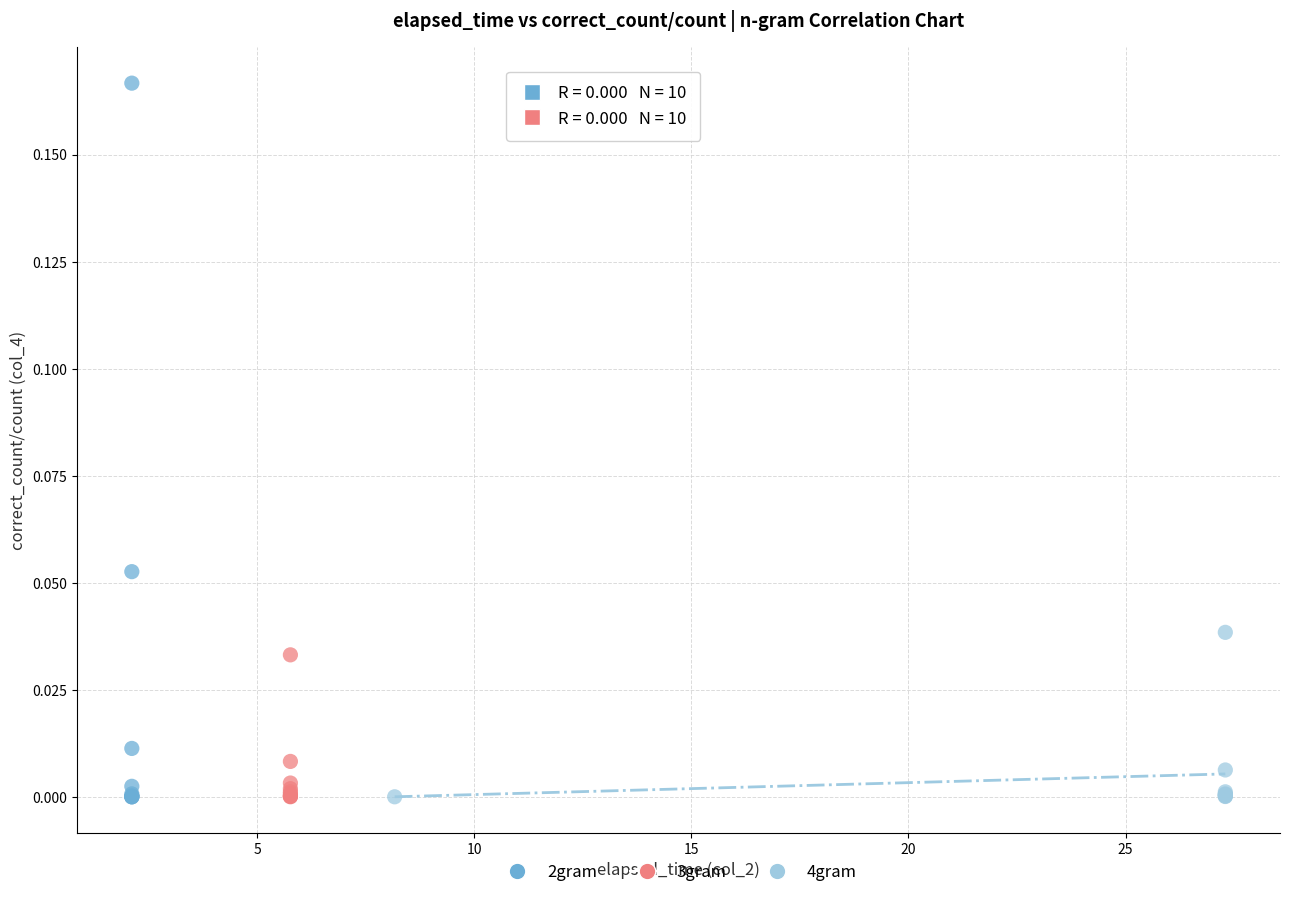

Which series reaches the maximum Y coordinate?

2gram